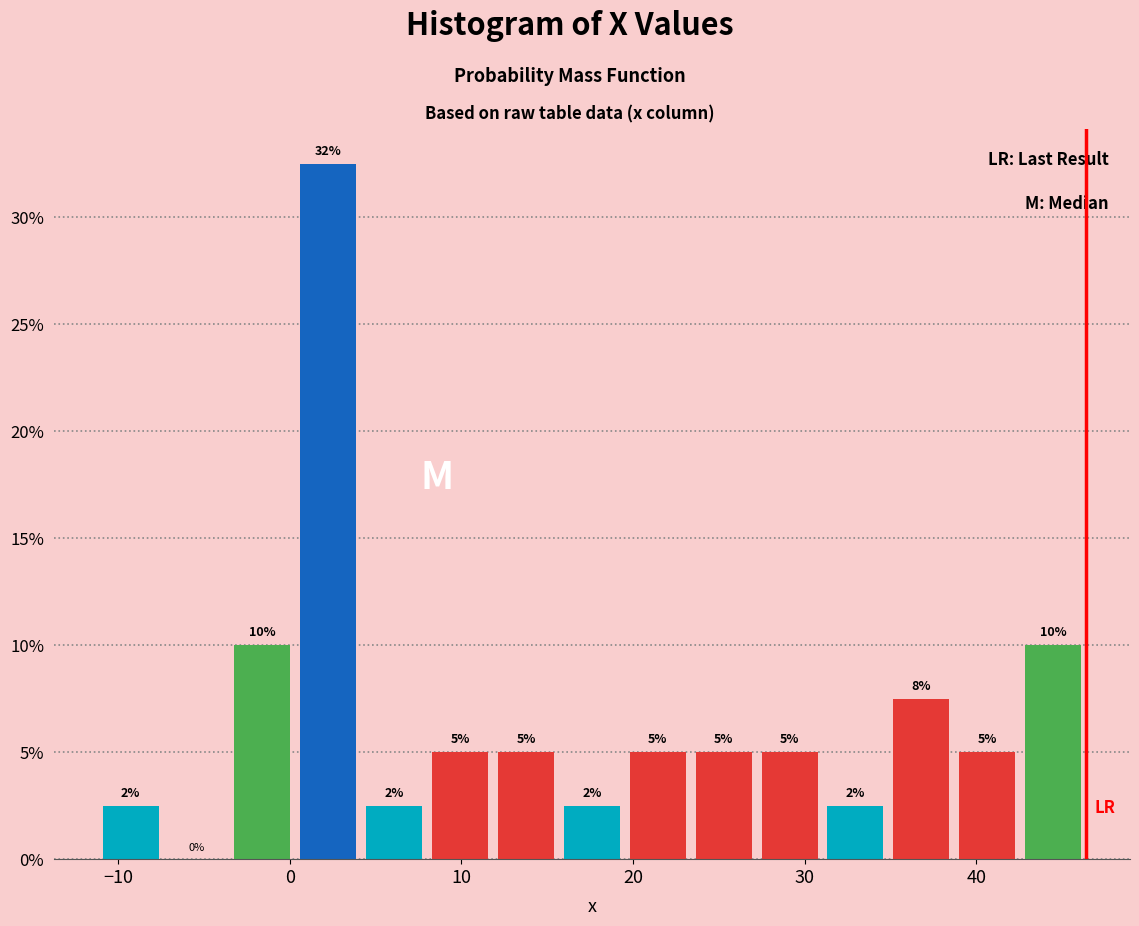

Around what value on the x-axis is the tallest bar? Give the approximate position of its centre, as read against the axis.

2